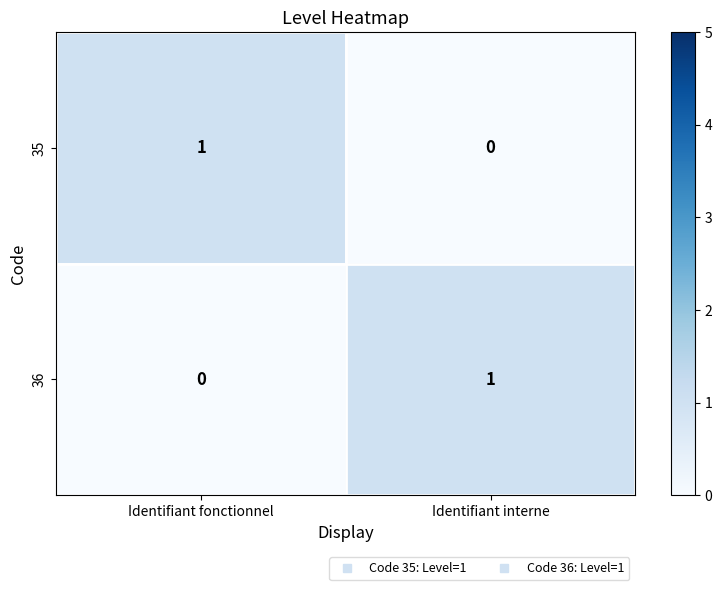

Where is 35 nearest to the value 0?

Identifiant interne